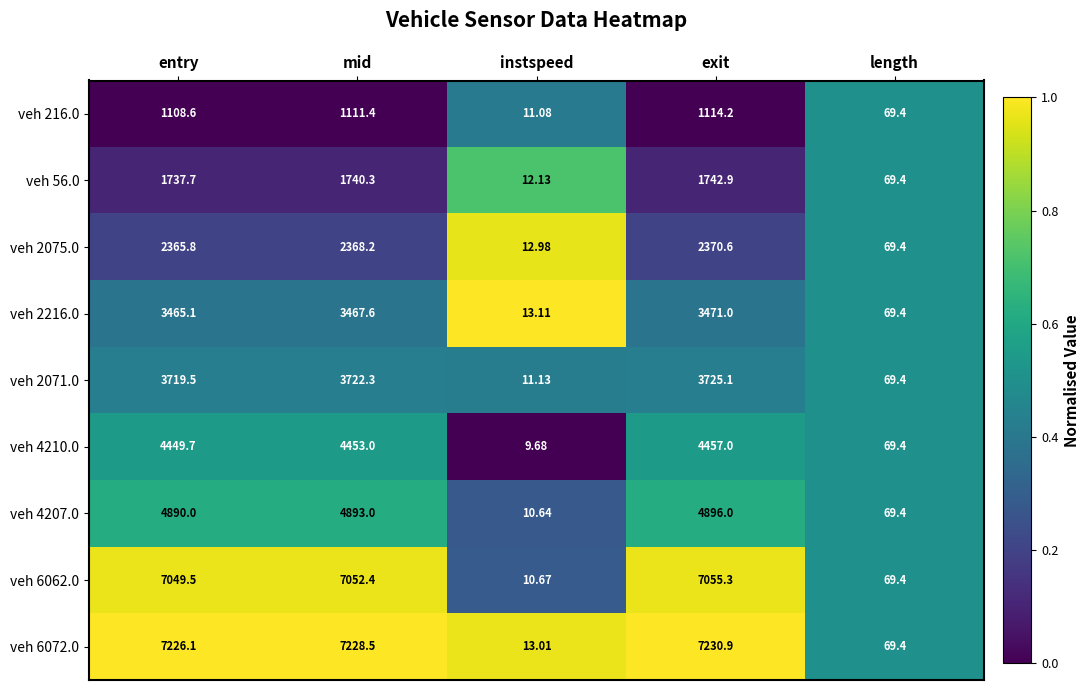

Where is veh 6072.0 nearest to the value 3621?

length